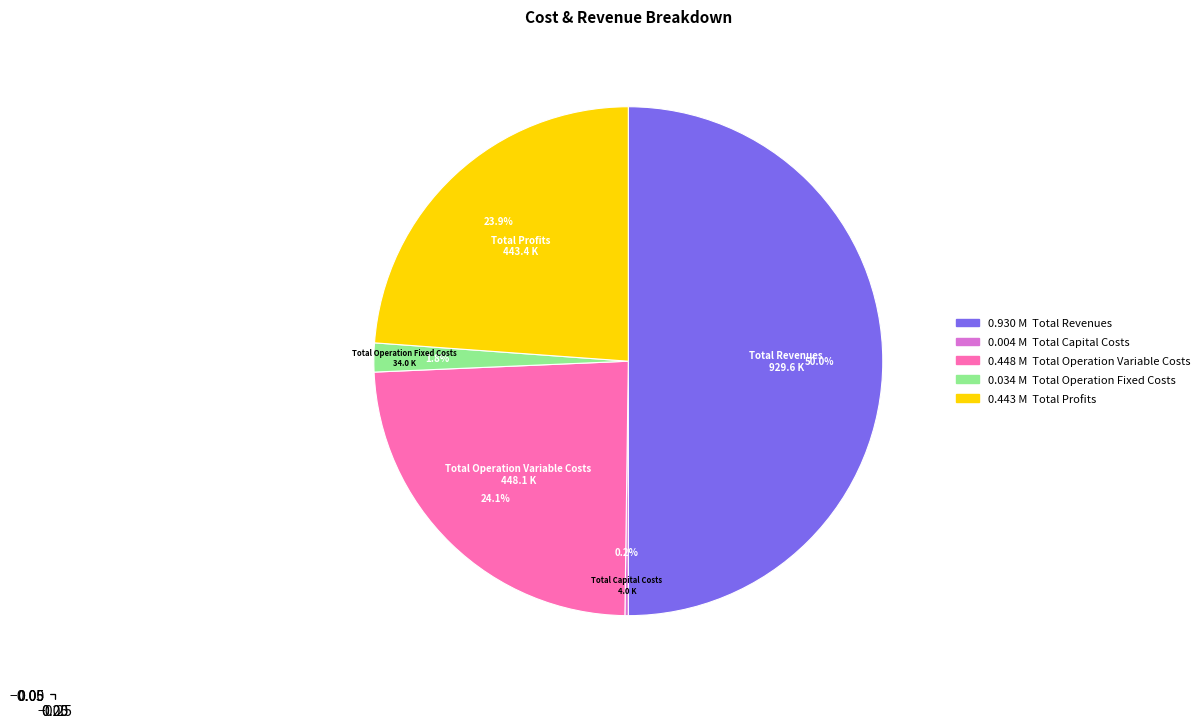

Which category has the biggest portion of the pie?

Total Revenues